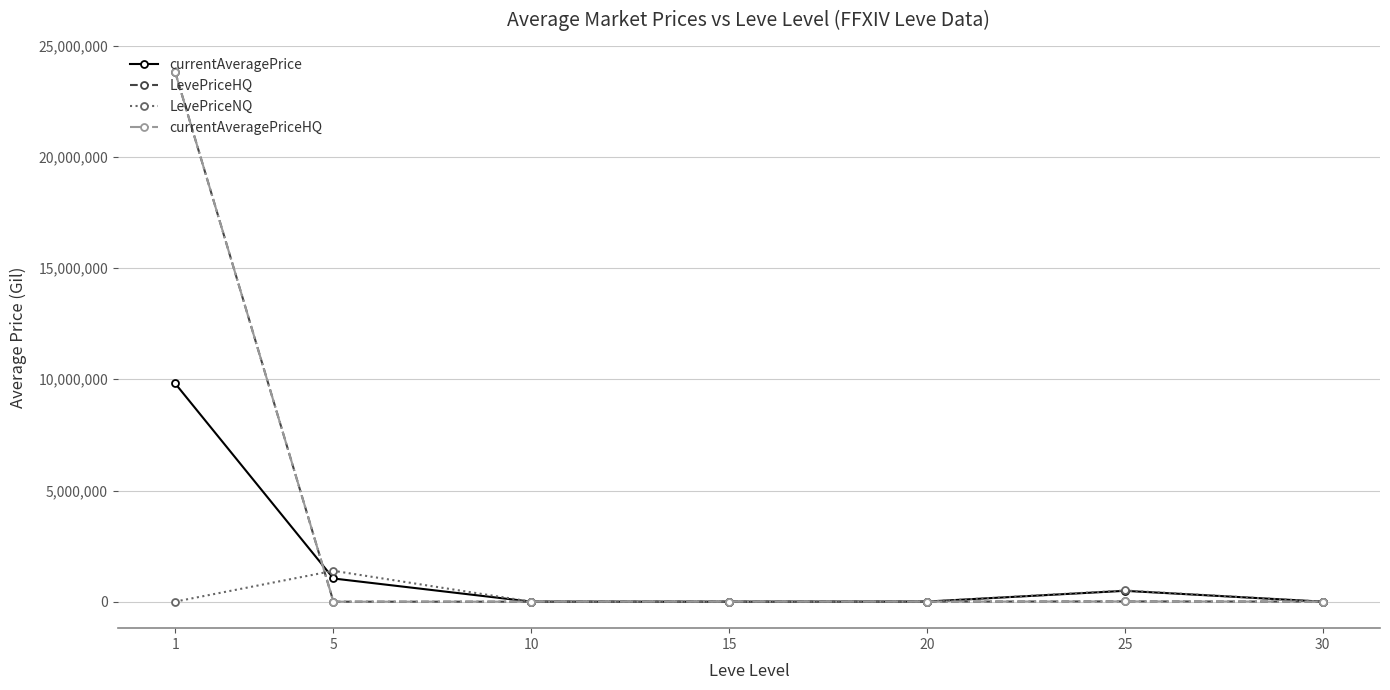

What is the average value of the LevePriceNQ series?

272505.0